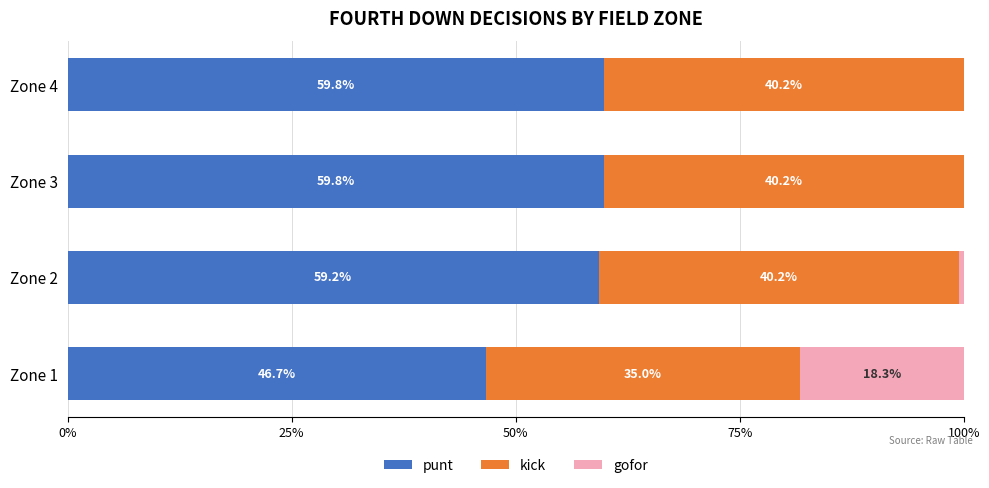

What are all the series names shown in the legend?

punt, kick, gofor